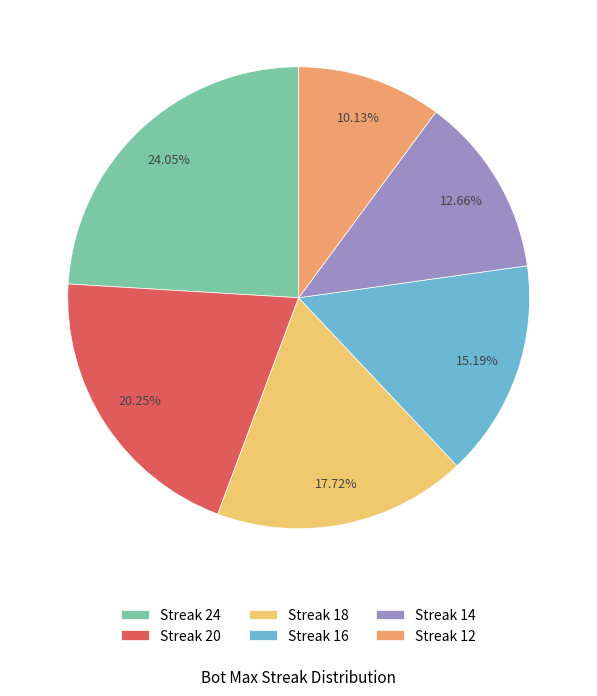

What is the ratio of the value at Streak 20 to the value at Streak 24?

0.8